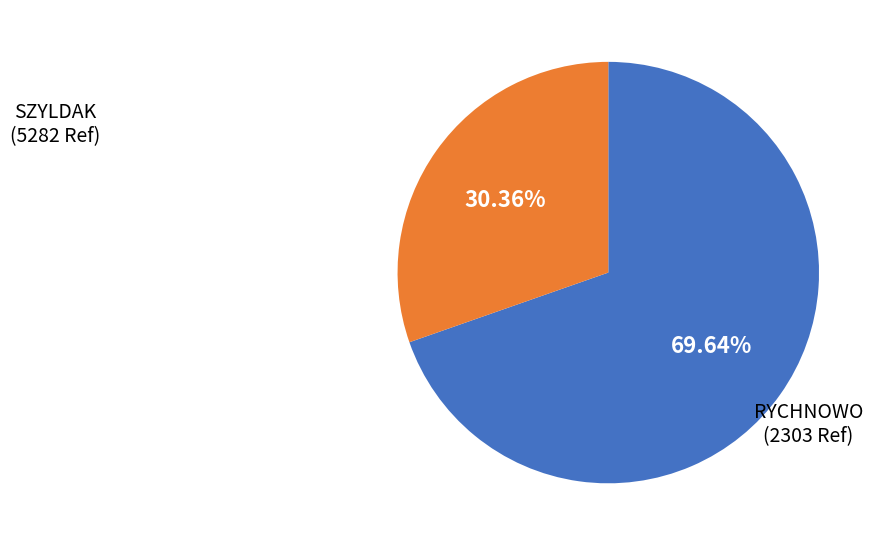

To the nearest percent, what is the difference between the RYCHNOWO and SZYLDAK slice percentages?

39%